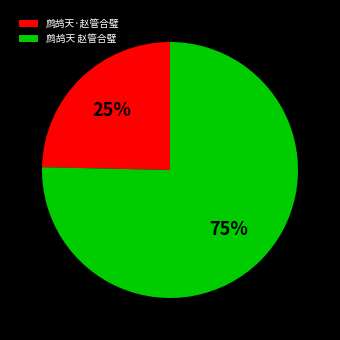

Between 鹧鸪天·赵管合璧 and 鹧鸪天 赵管合璧, which is larger?

鹧鸪天 赵管合璧